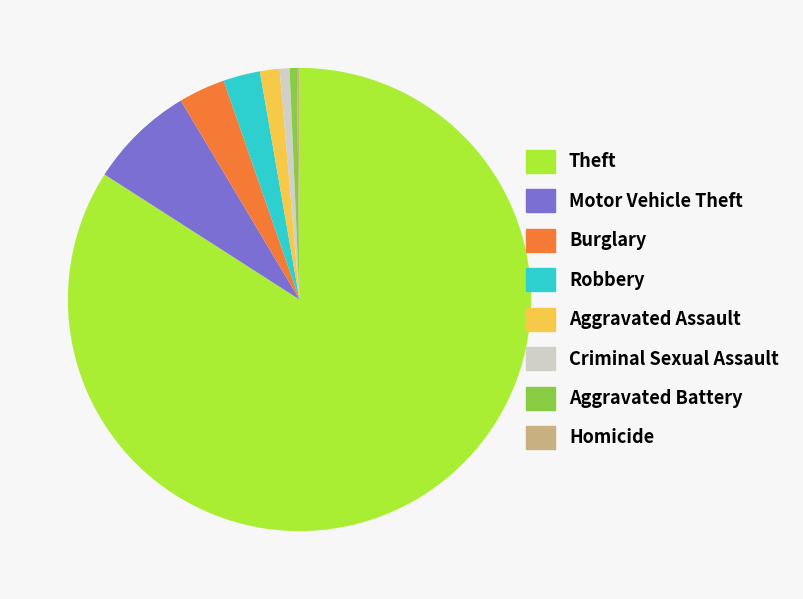

Is it true that Aggravated Battery is 1% of the pie?

True